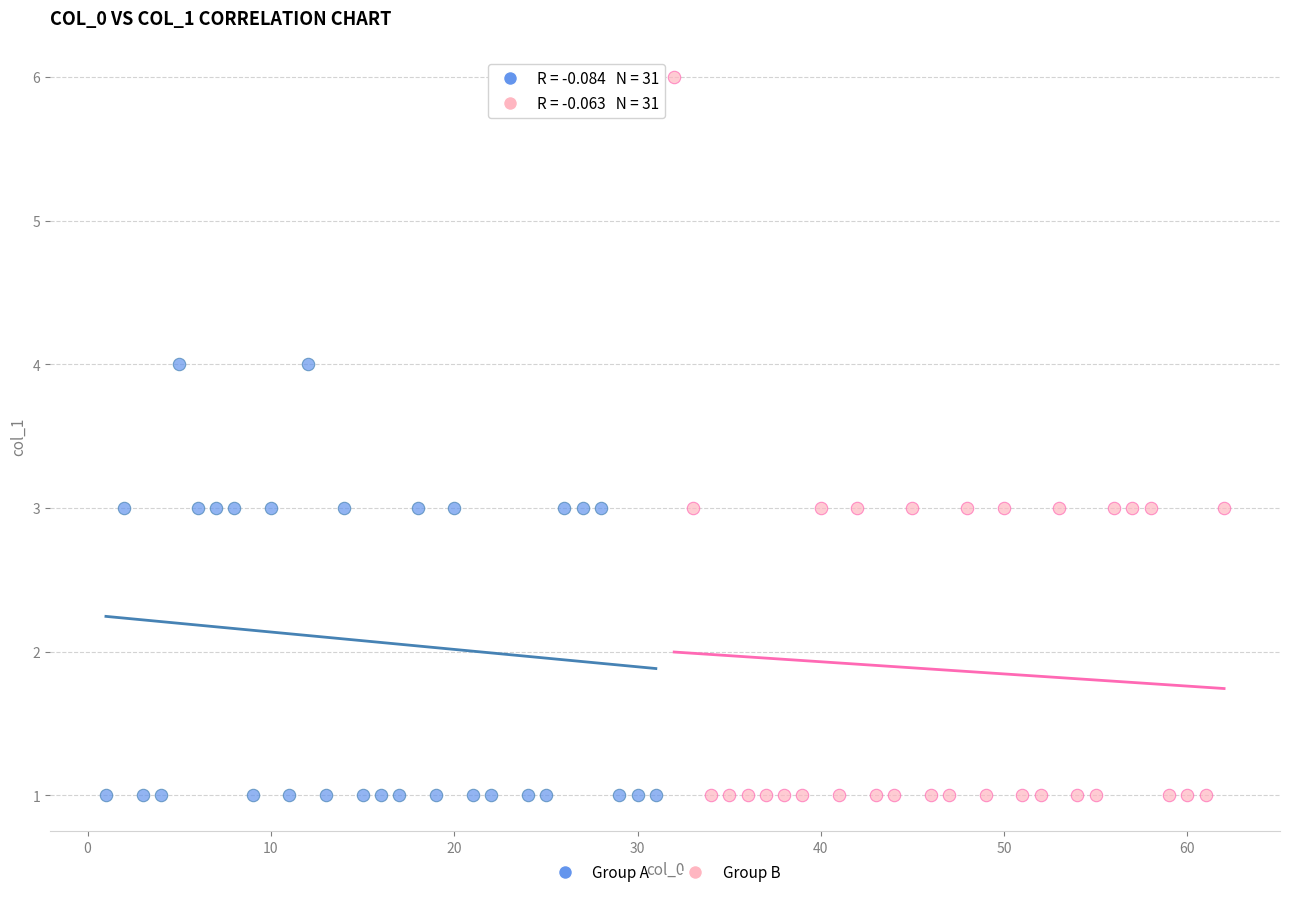

What are all the series names shown in the legend?

Group A, Group B